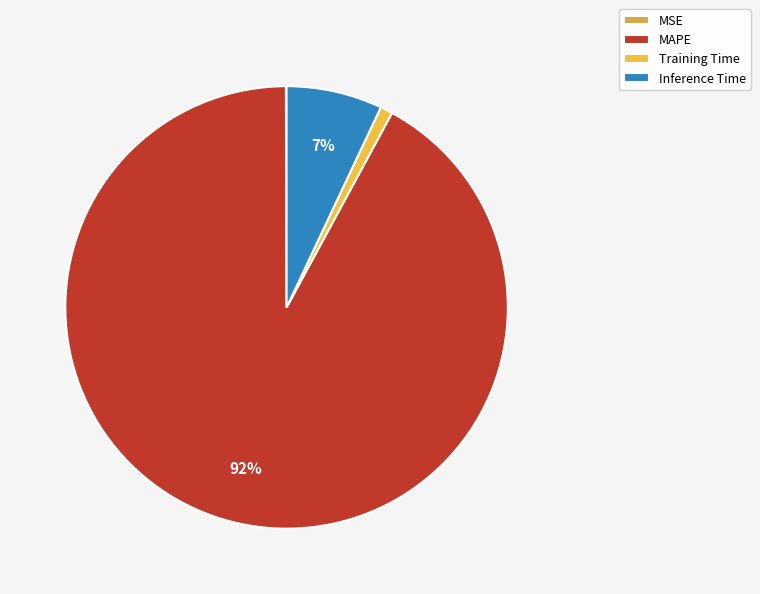

Count the number of slices in the pie.

4